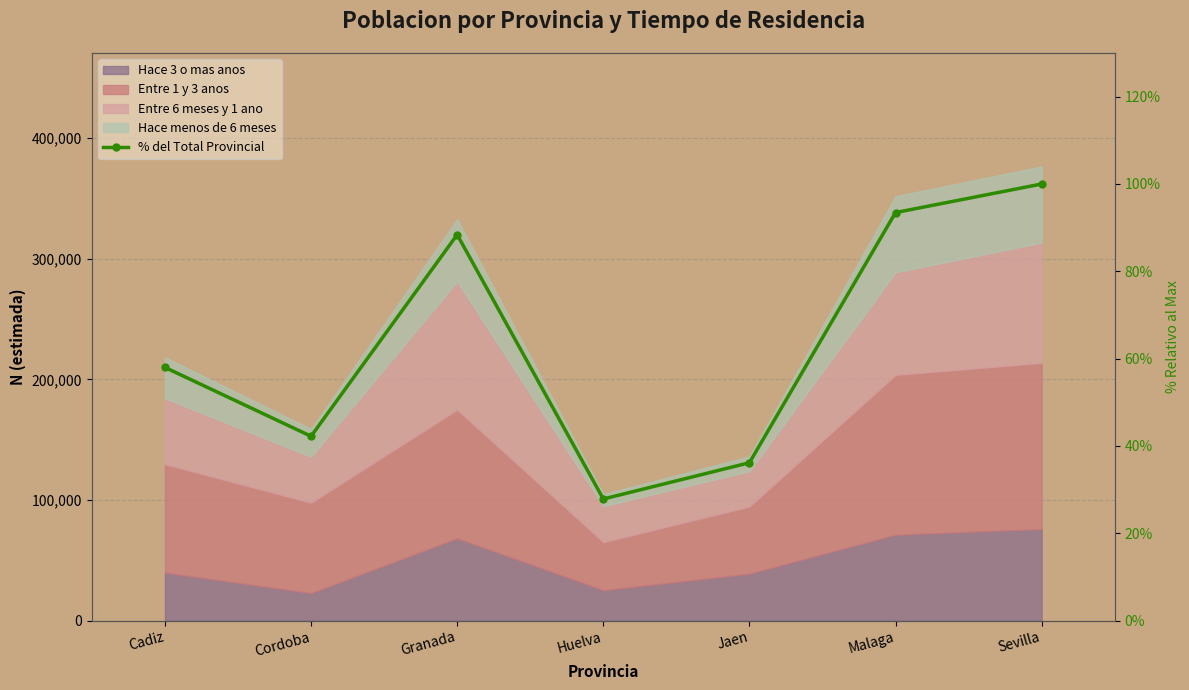

Which has a higher value, Jaen or Huelva?

Jaen